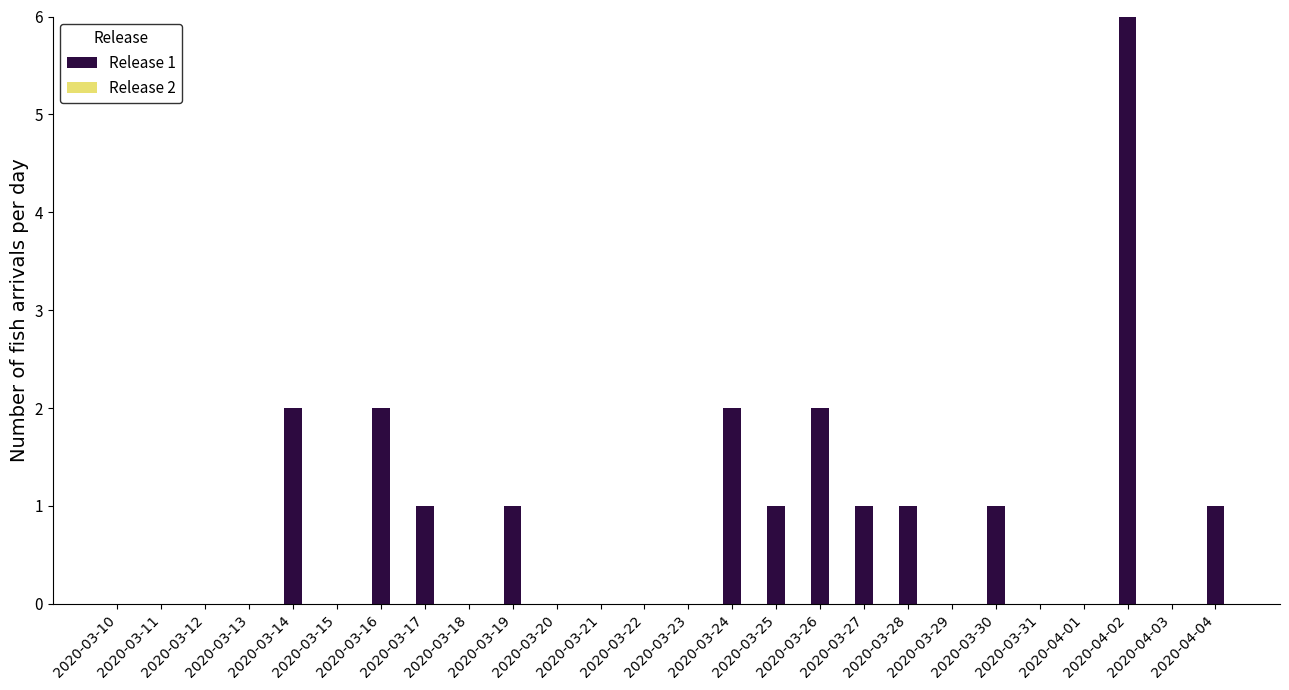

What is the maximum value shown in the chart?

6